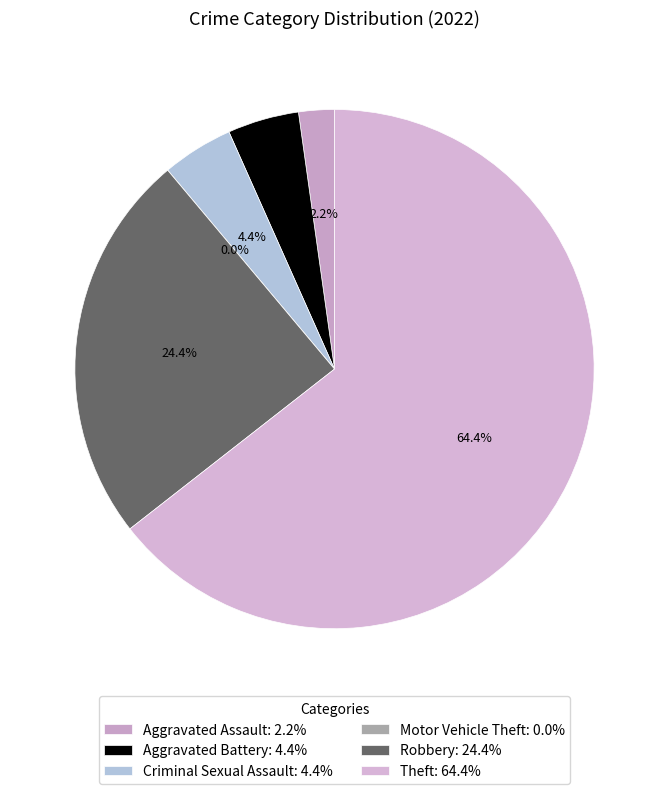

The Robbery slice represents 17% of the pie. True or false?

False